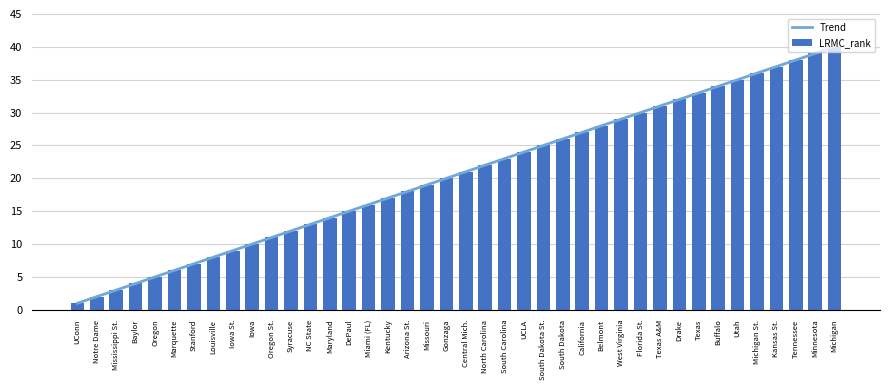

Is the value of LRMC_rank at NC State greater than the value of Trend at South Dakota St.?

No